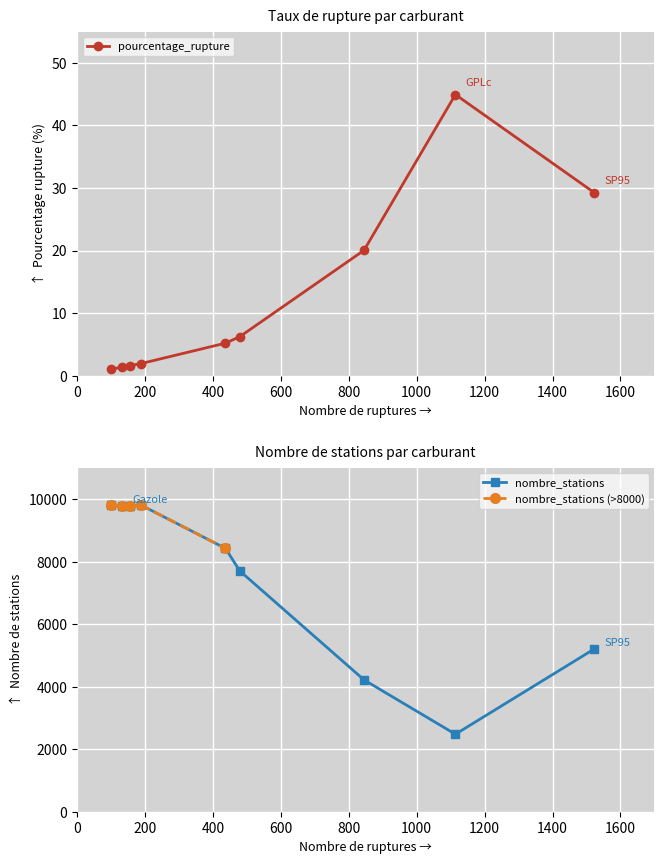

Which series has the largest total across all categories?

nombre_stations